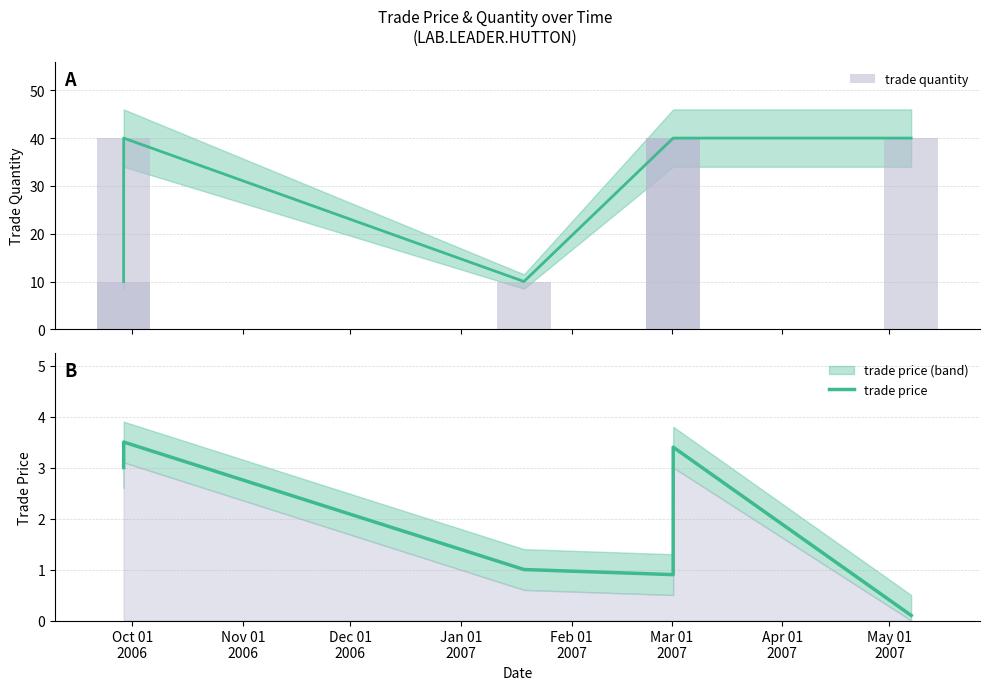

What is the average value of the trade price series?

2.0